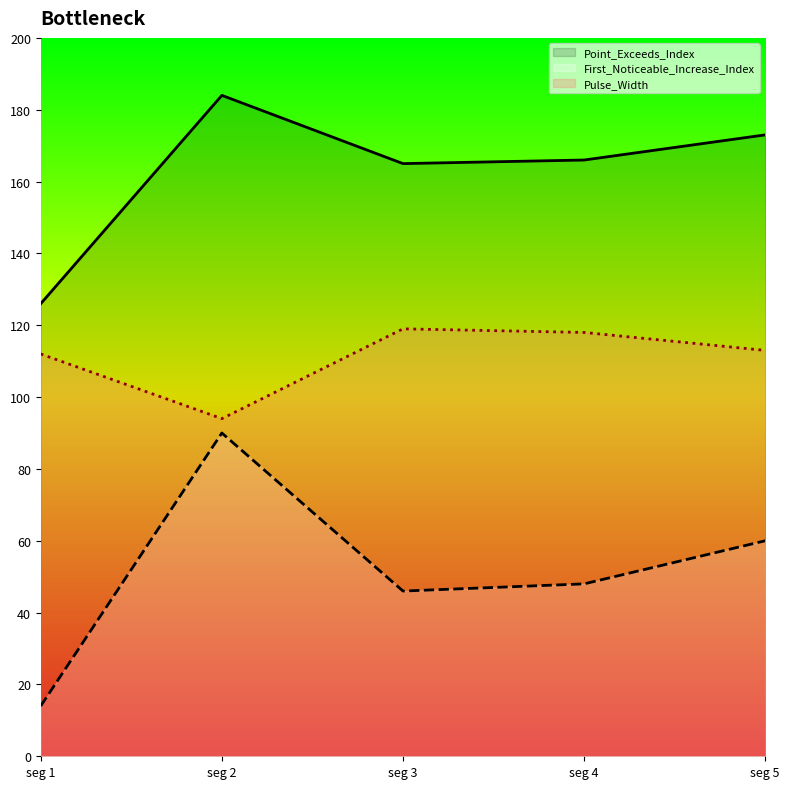

The value of Pulse_Width at seg 4 is 177. True or false?

False